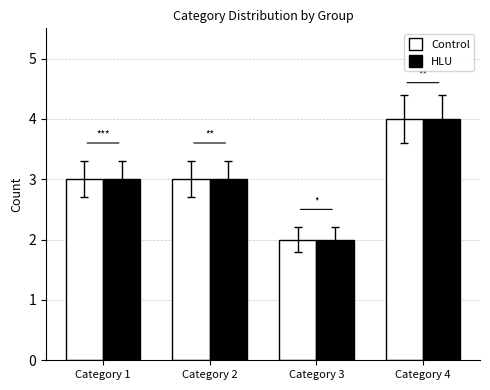

What is the sum of all HLU values?

12